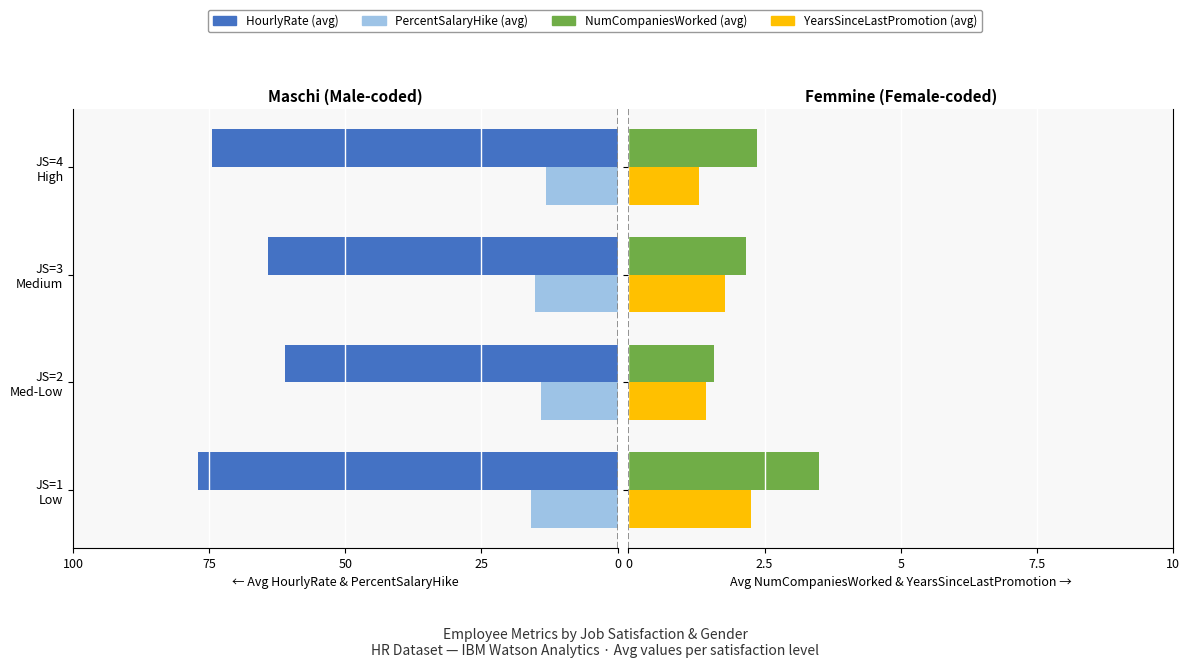

What are all the series names shown in the legend?

HourlyRate (avg), PercentSalaryHike (avg), NumCompaniesWorked (avg), YearsSinceLastPromotion (avg)